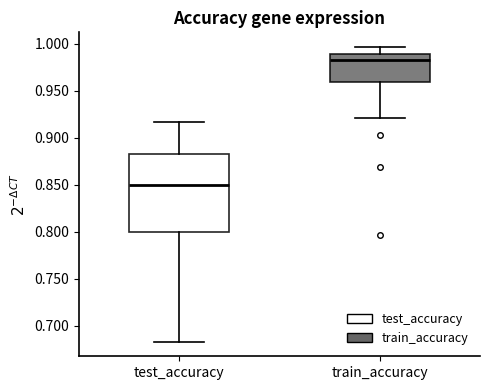

Reading left to right, read every box against the y-axis: the position of its median line, the range the box covers, and the ends of its whiskers. The values are not printed on the chart, so give them approximately, as read against the axis.

test_accuracy: median 0.850, box 0.800 to 0.885, whiskers 0.685 to 0.915
train_accuracy: median 0.985, box 0.960 to 0.990, whiskers 0.920 to 0.995